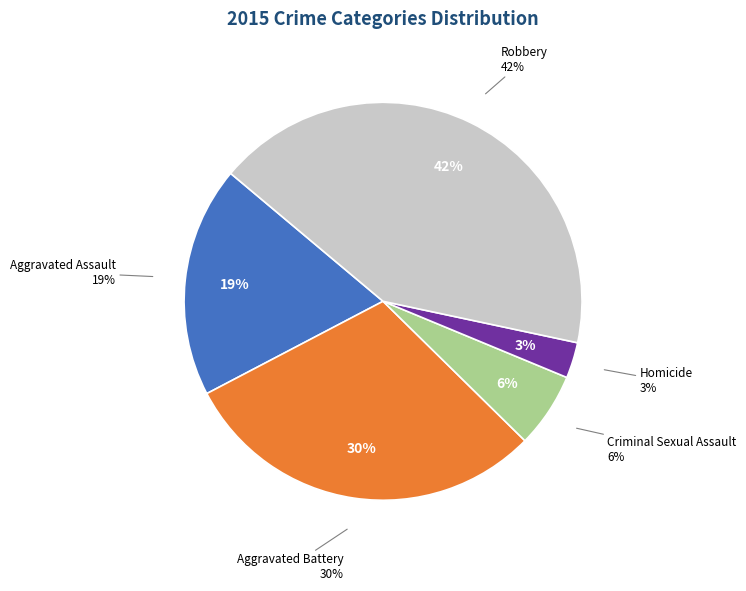

What is the smallest slice in the pie chart?

Homicide